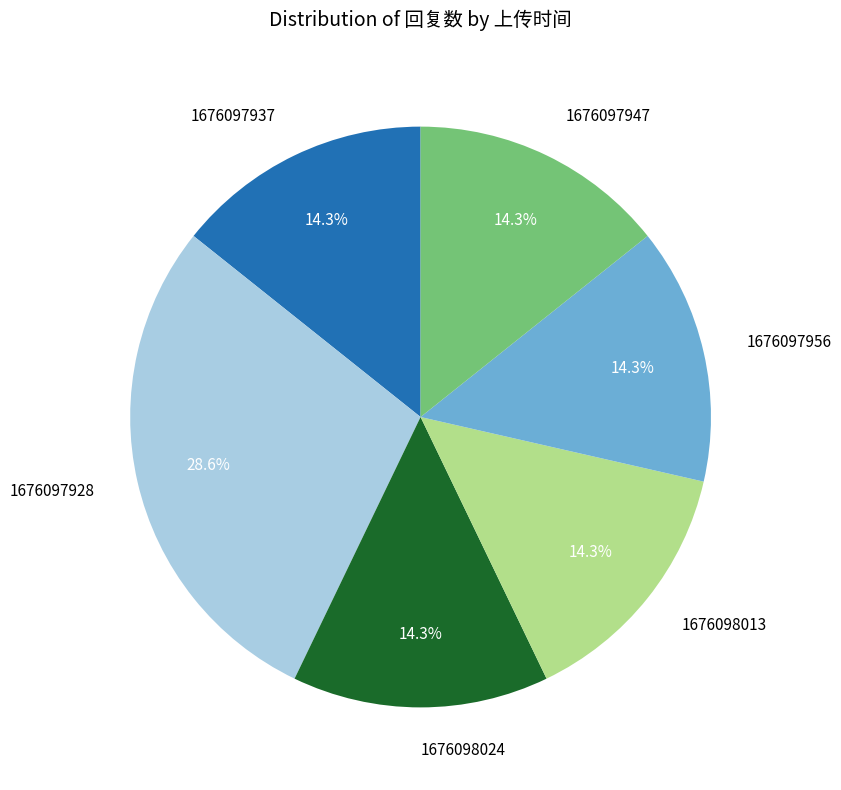

What is the ratio of the value at 1676097937 to the value at 1676098024?

1.0